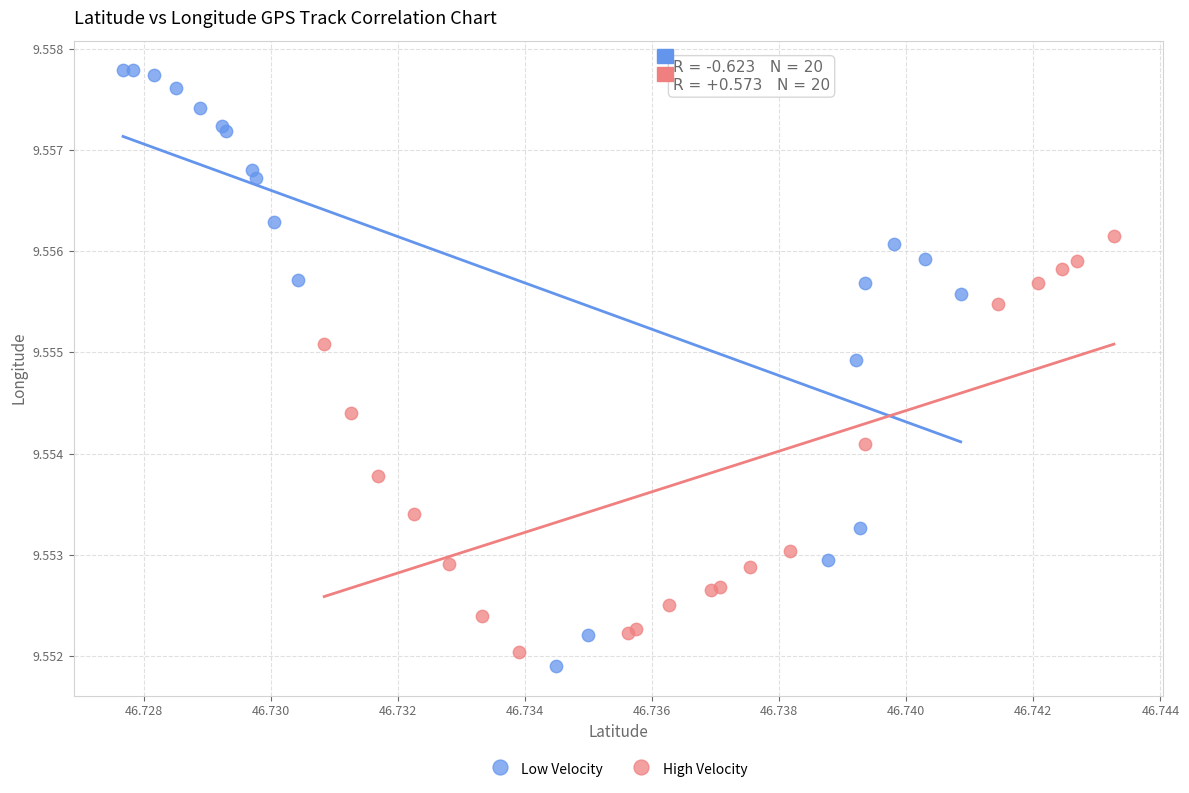

Which series reaches the maximum Y coordinate?

Low Velocity